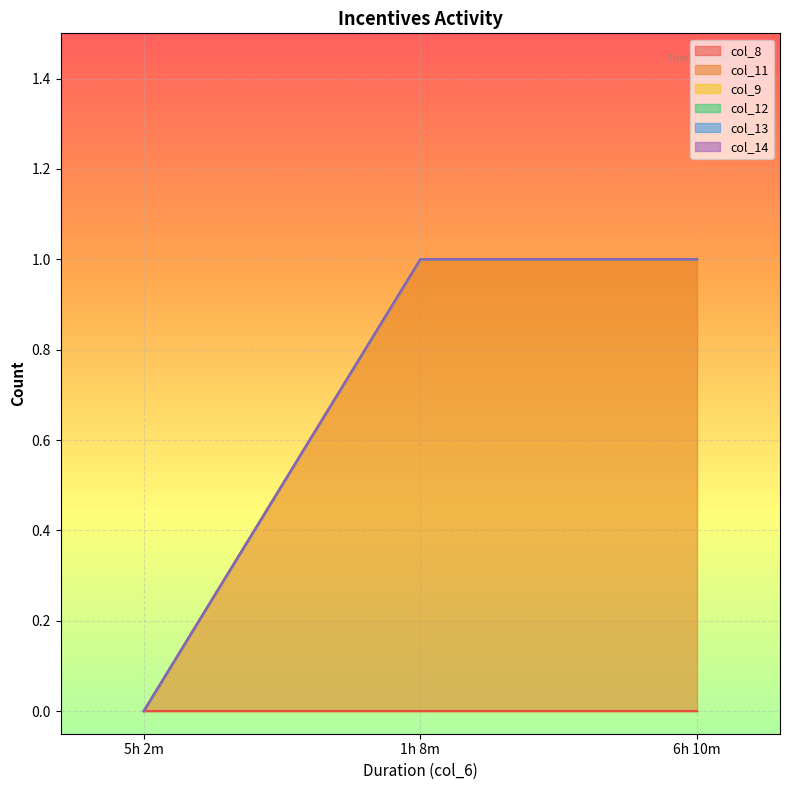

What are all the series names shown in the legend?

col_8, col_11, col_9, col_12, col_13, col_14